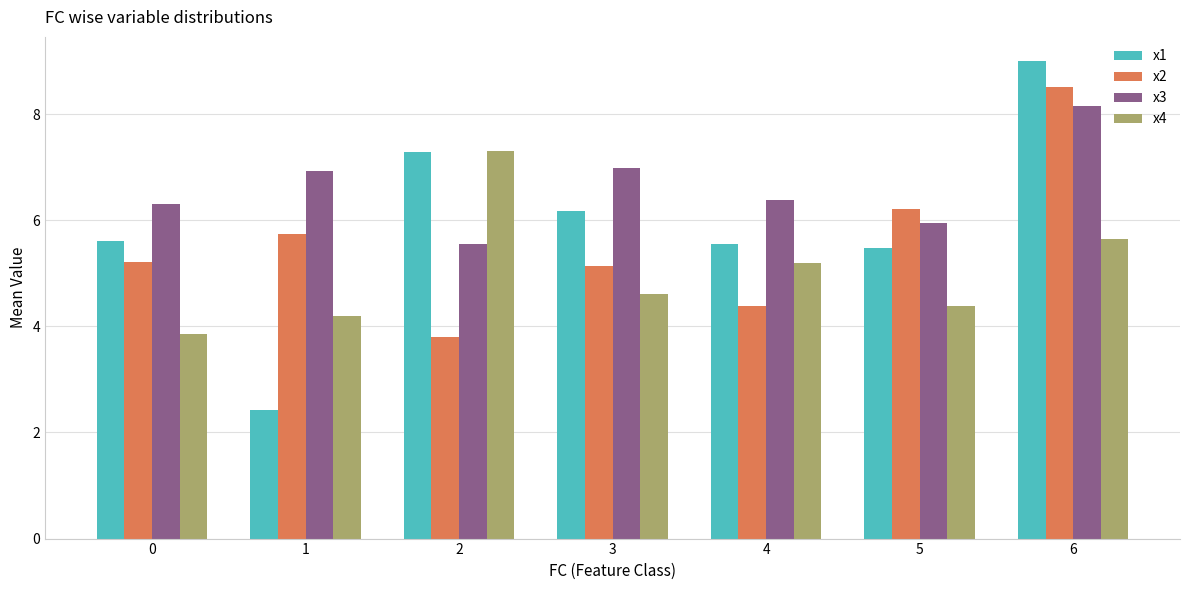

Is the value of x1 at 2 greater than the value of x3 at 6?

No